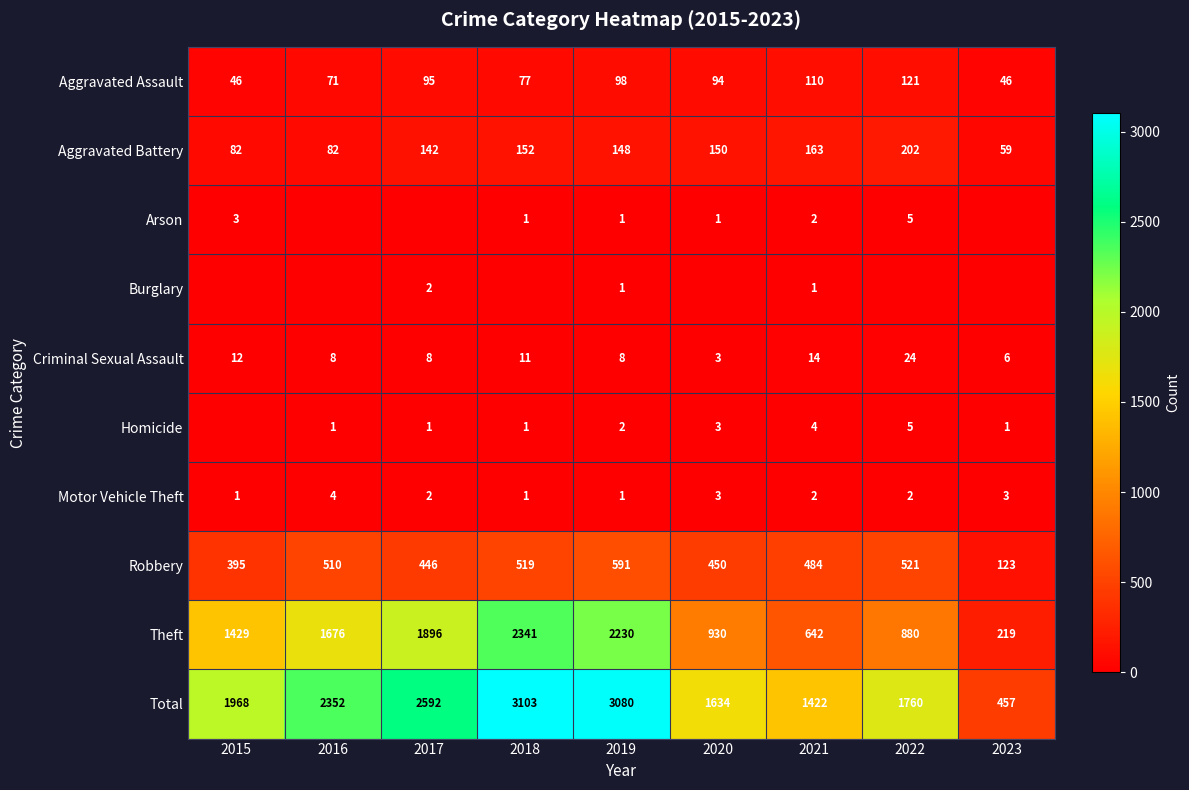

What is the sum of the Robbery values at 2015 and 2023?

518